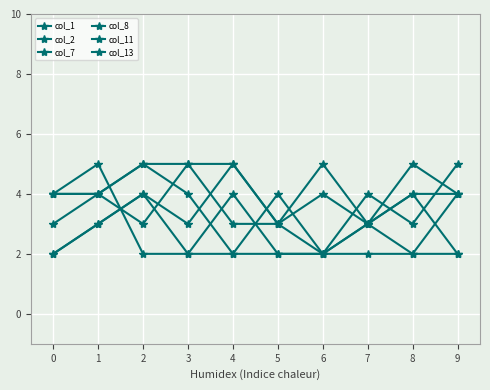

Is the value of col_11 at 0 greater than the value of col_7 at 3?

No